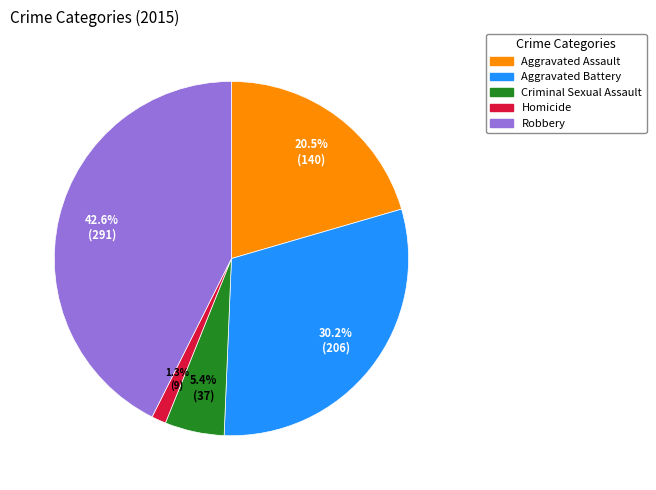

Combined, what portion of the pie is Criminal Sexual Assault and Robbery?

48.0%